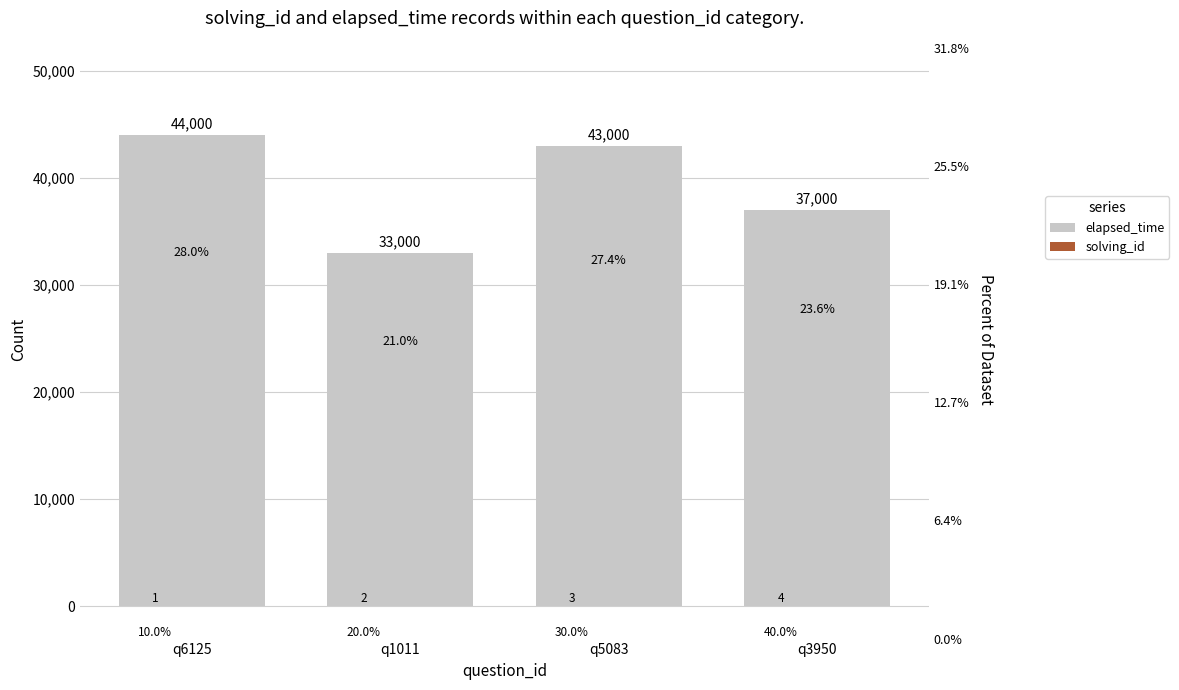

How many values in the elapsed_time series exceed 43000?

1